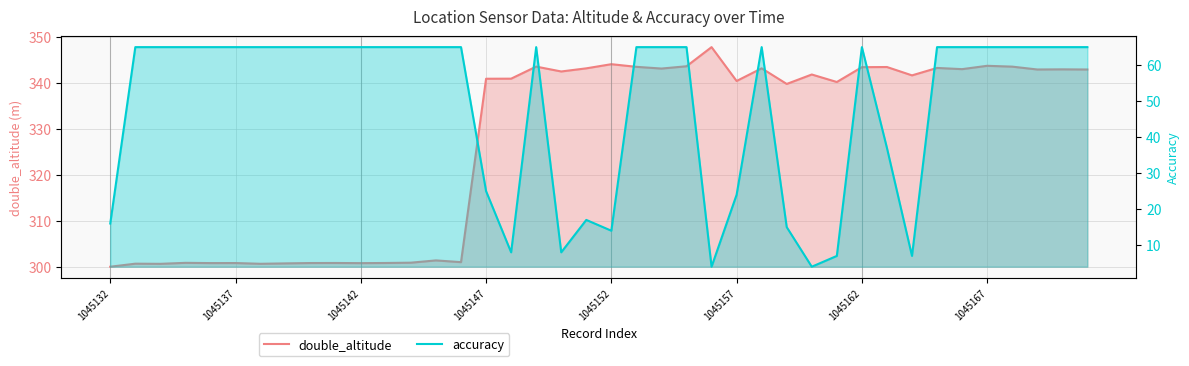

True or false: double_altitude and accuracy cross at least once.

False